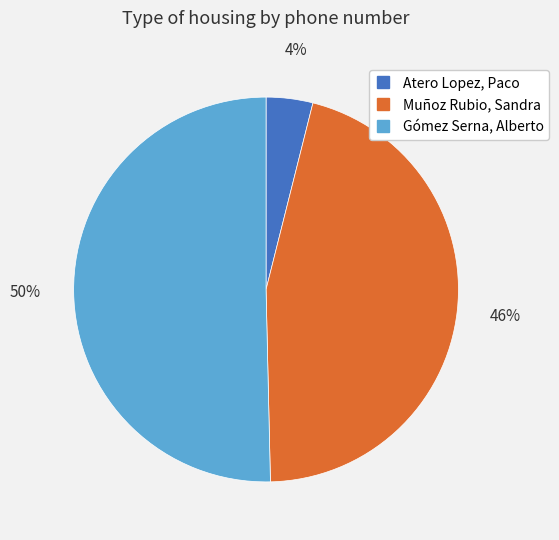

To the nearest percent, what is the average slice percentage?

33%